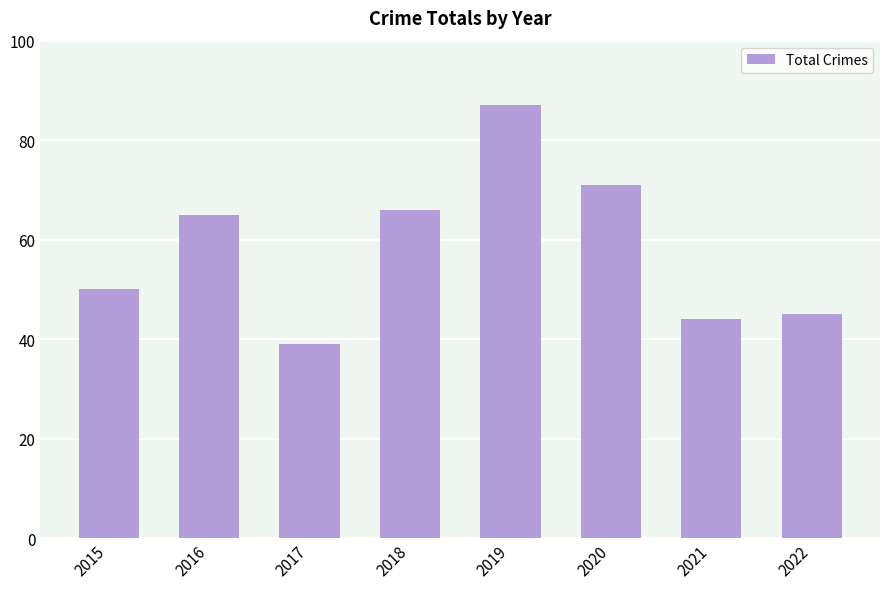

What is the maximum value shown in the chart?

87